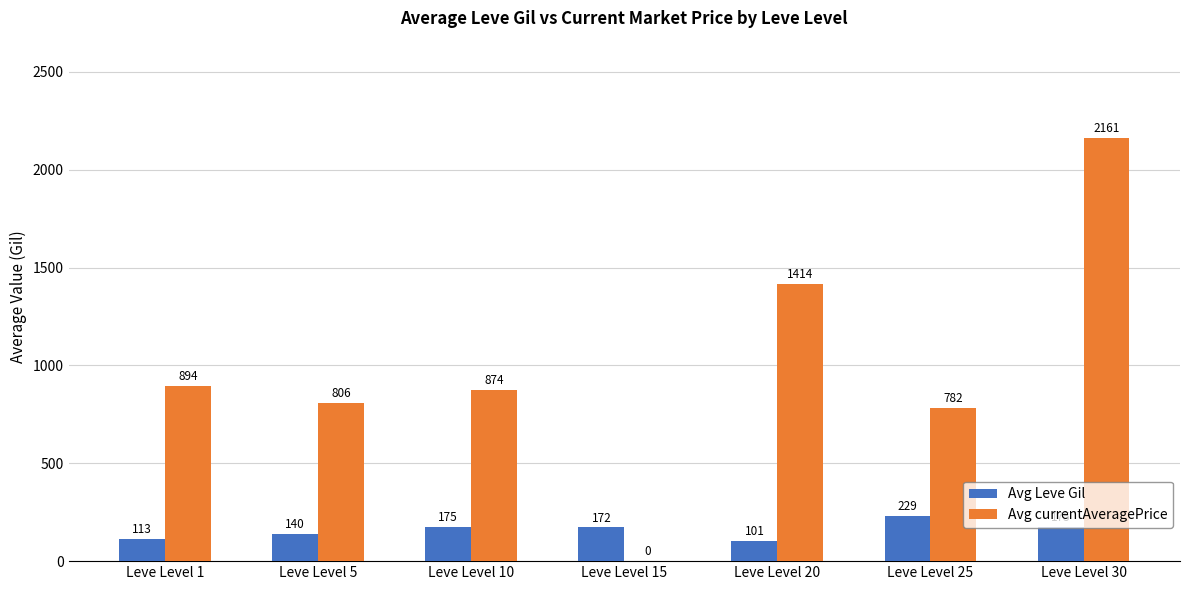

Which series changed the most between Leve Level 1 and Leve Level 15?

Avg currentAveragePrice